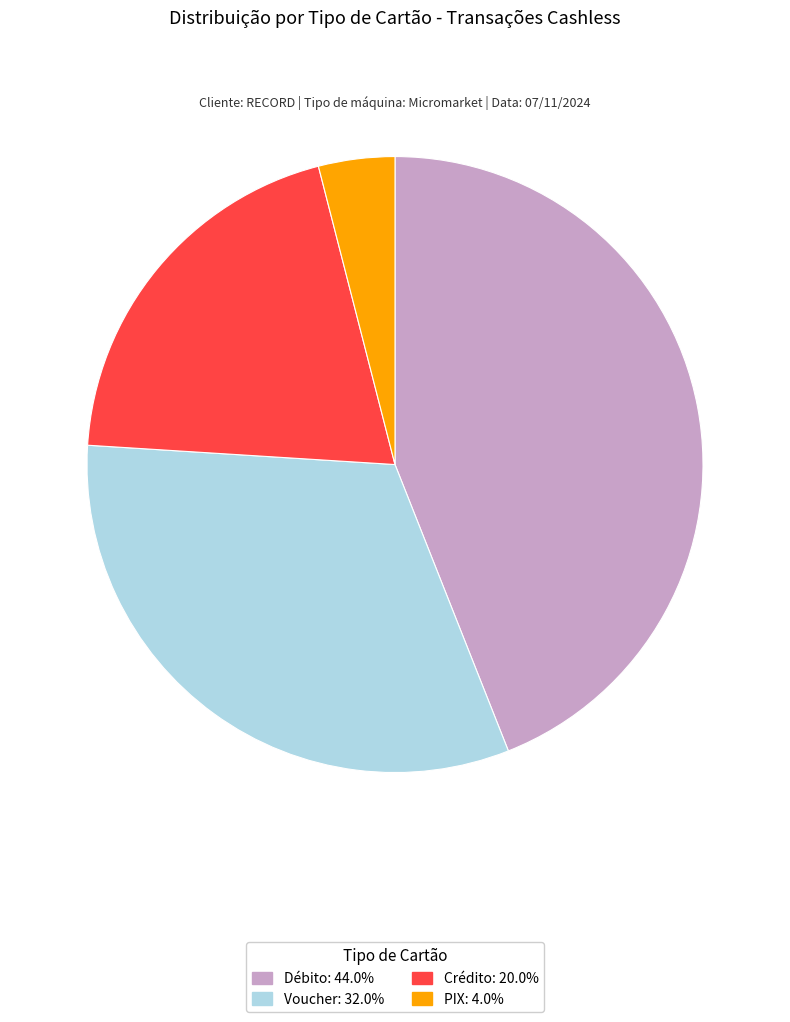

Count the number of slices in the pie.

4